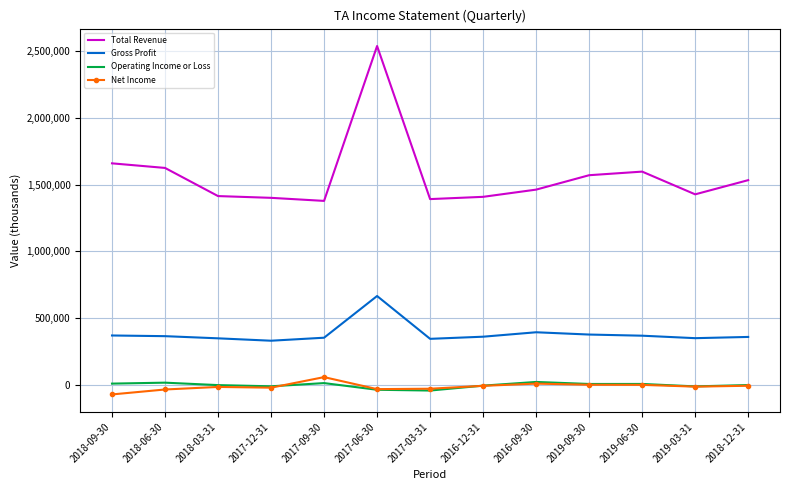

What is the difference between the maximum and minimum values in the Net Income series?

129600